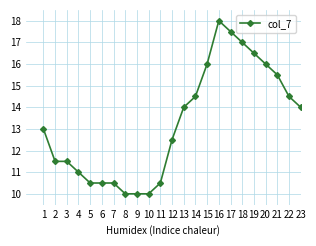

True or false: the data shows 5.9 at 15.

False